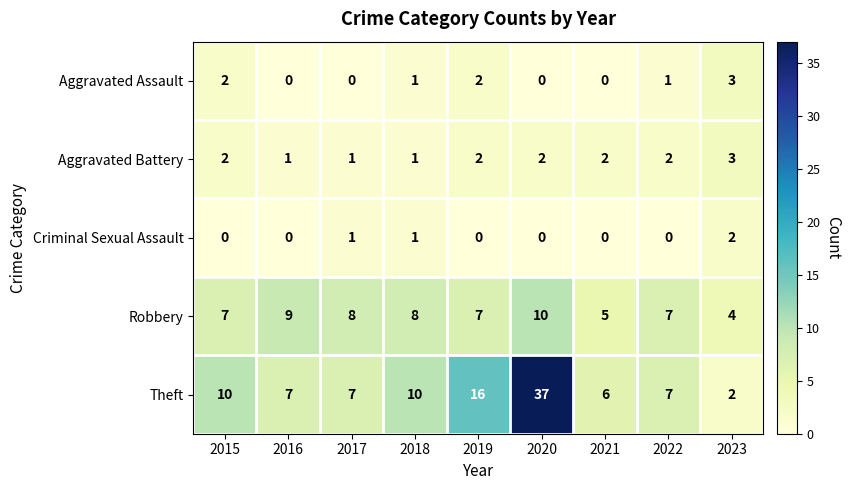

Where is Theft nearest to the value 19?

2019